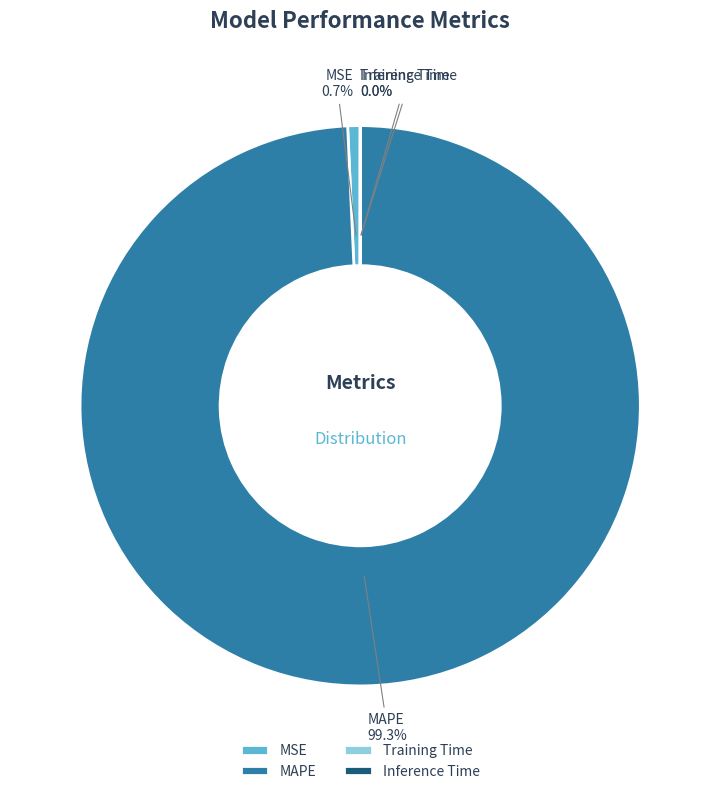

True or false: MAPE accounts for 99% of the total.

True